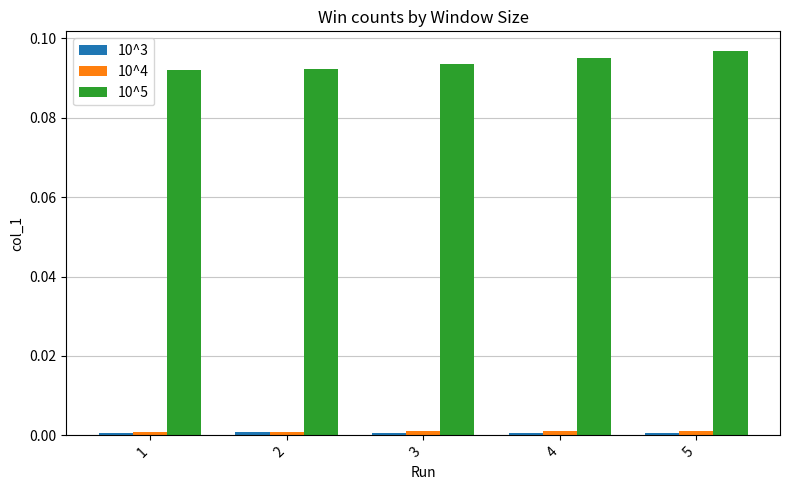

Is the value of 10^5 at 4 greater than the value of 10^4 at 1?

Yes